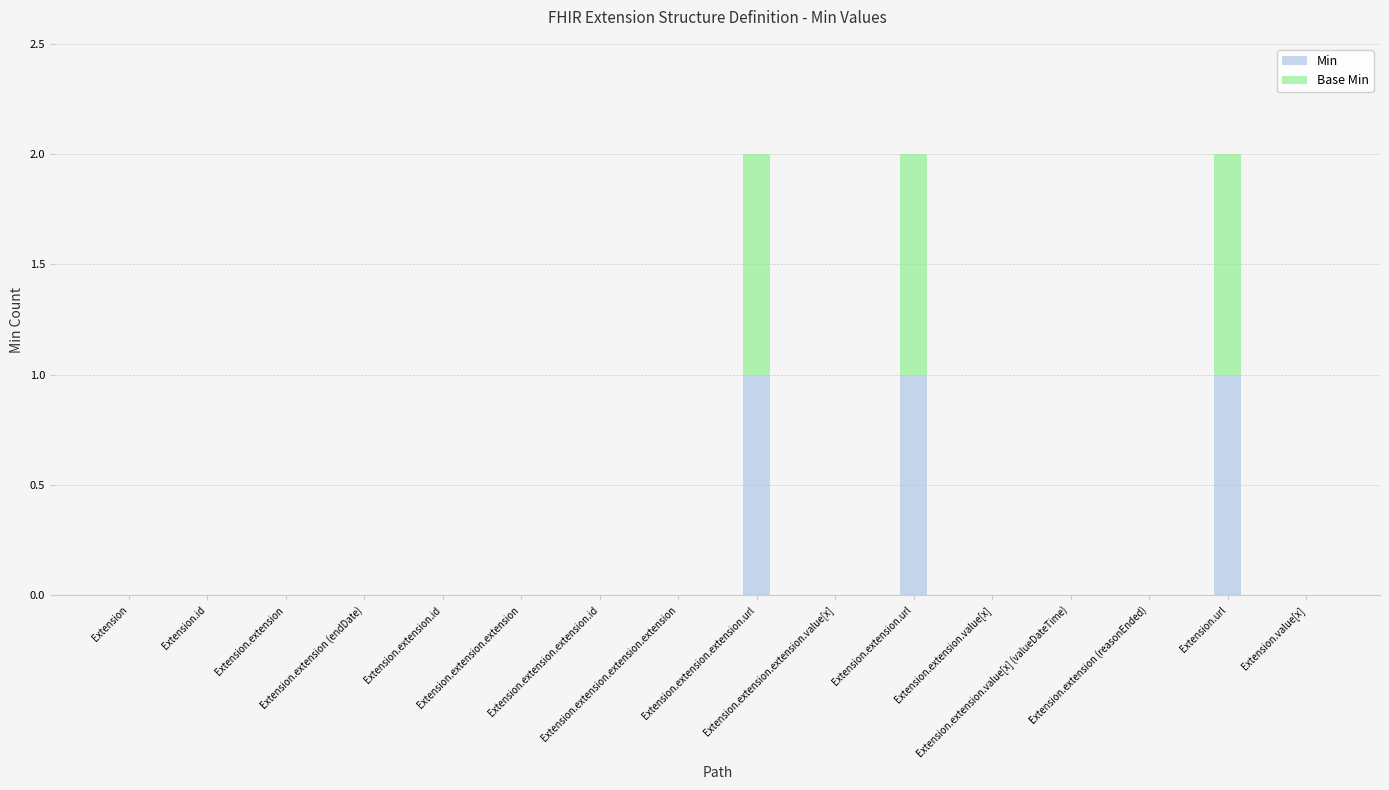

The Base Min series shows 0 at Extension.extension (reasonEnded). True or false?

False